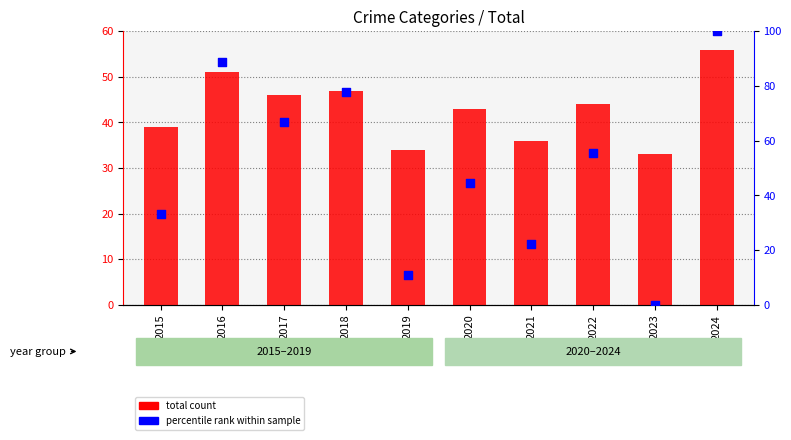

At which category is the sum across all series the highest?

2024